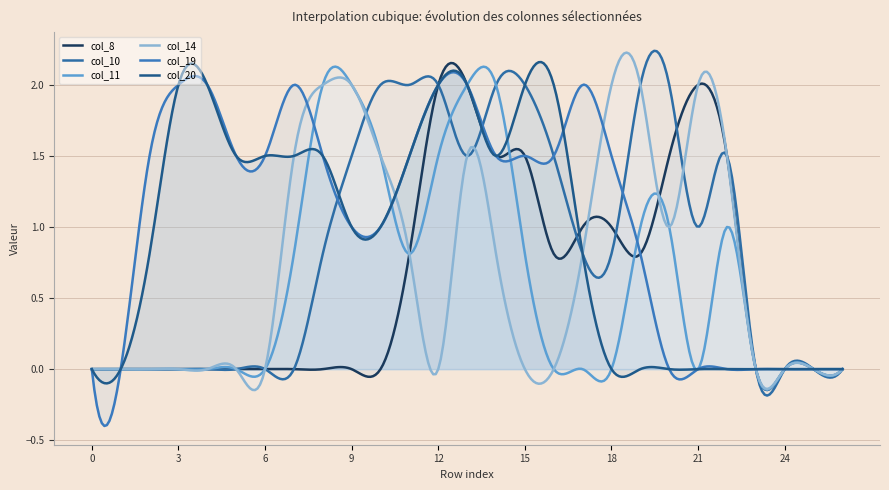

Which series has the largest total across all categories?

col_19